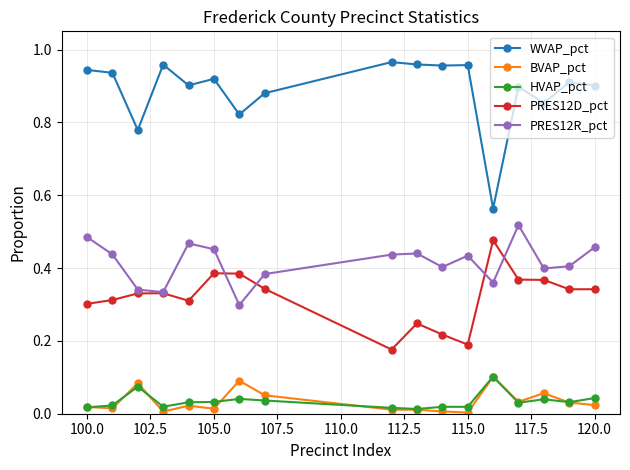

How many PRES12R_pct values are between 0 and 1?

17